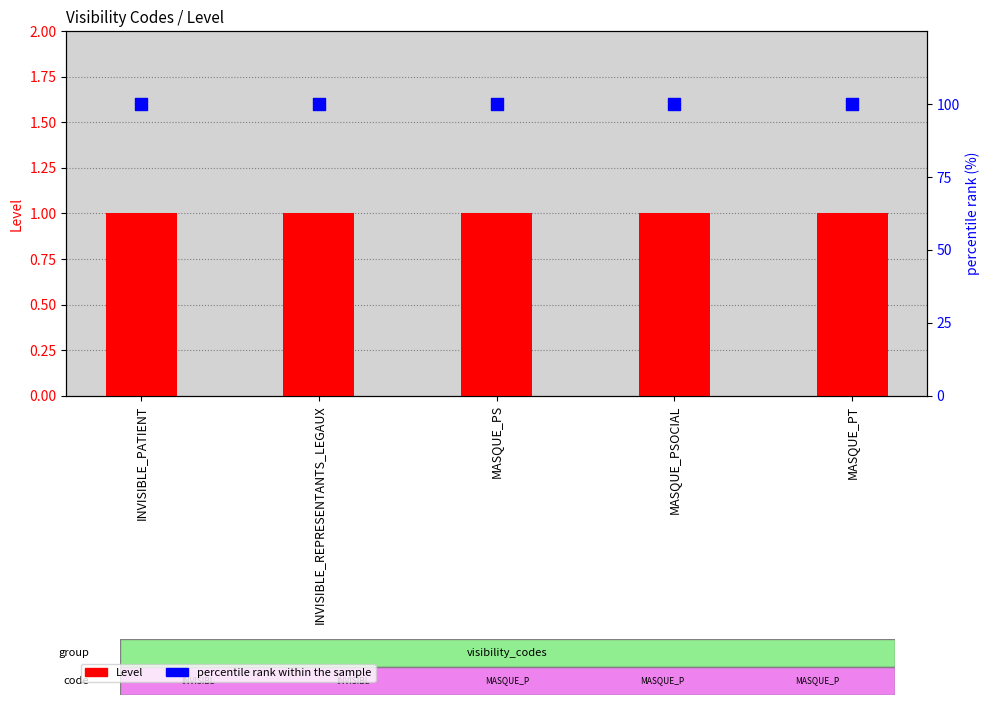

Is the value of percentile rank within the sample at INVISIBLE_REPRESENTANTS_LEGAUX greater than the value of Level at INVISIBLE_PATIENT?

Yes